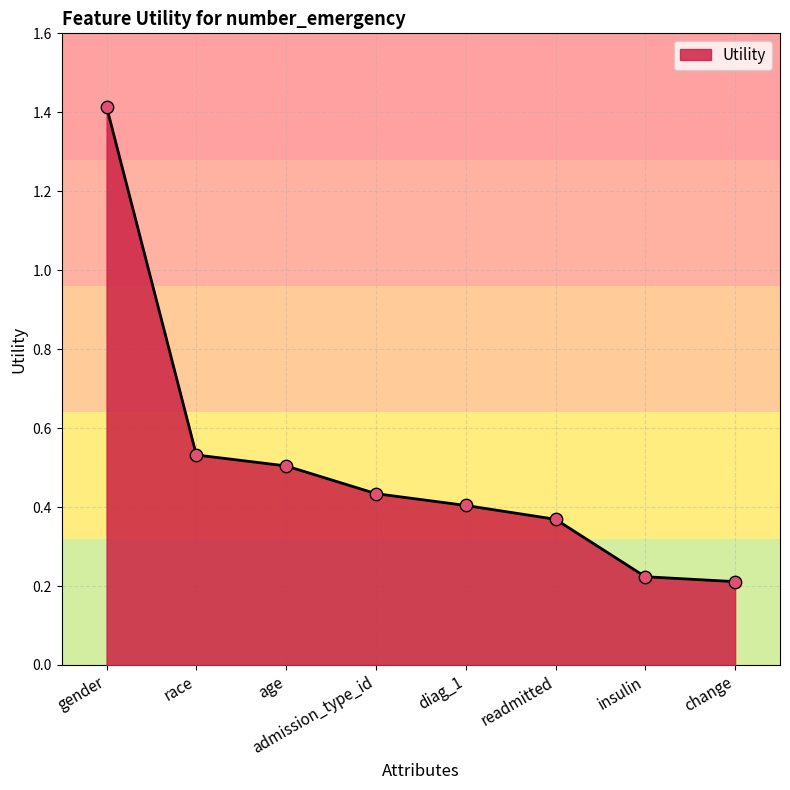

Which has a higher value, diag_1 or age?

age